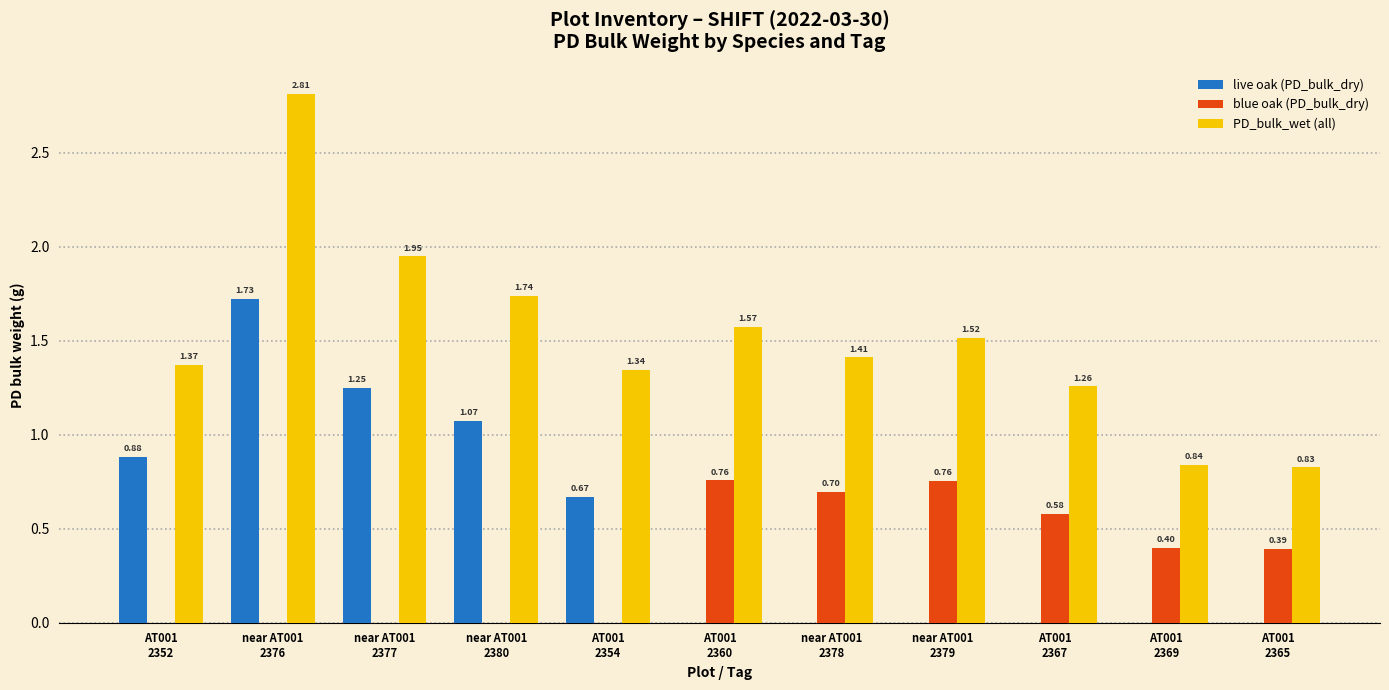

Are the bars grouped side by side (vs. stacked)?

Yes